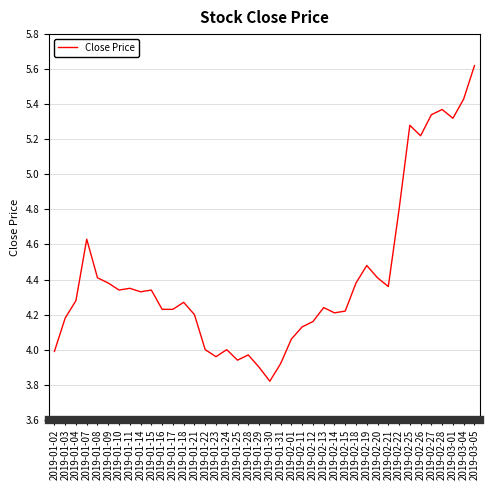

What is the difference between the second highest and second lowest values?

1.5